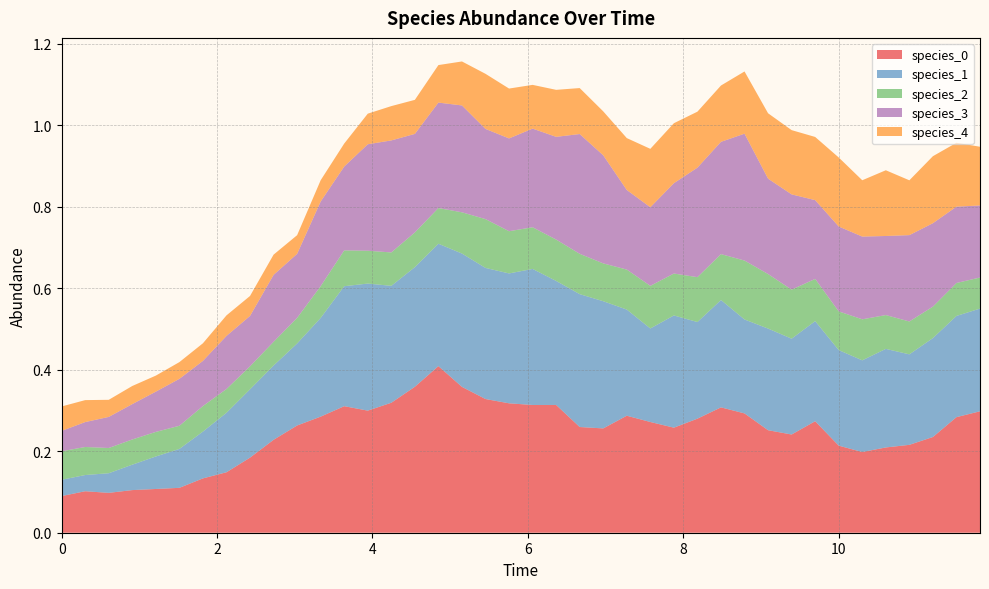

Reading left to right, list all the values displayed in this chart.

species_0: 0.0=0.1	0.30303030303030304=0.1	0.6060606060606061=0.1	0.9090909090909092=0.1	1.2121212121212122=0.1	1.5151515151515151=0.1	1.8181818181818183=0.1	2.121212121212121=0.1	2.4242424242424243=0.2	2.7272727272727275=0.2	3.0303030303030303=0.3	3.3333333333333335=0.3	3.6363636363636367=0.3	3.9393939393939394=0.3	4.242424242424242=0.3	4.545454545454546=0.4	4.848484848484849=0.4	5.151515151515151=0.4	5.454545454545455=0.3	5.757575757575758=0.3	6.0606060606060606=0.3	6.363636363636364=0.3	6.666666666666667=0.3	6.96969696969697=0.3	7.272727272727273=0.3	7.575757575757576=0.3	7.878787878787879=0.3	8.181818181818182=0.3	8.484848484848484=0.3	8.787878787878789=0.3	9.090909090909092=0.3	9.393939393939394=0.2	9.696969696969697=0.3	10.0=0.2	10.303030303030303=0.2	10.606060606060606=0.2	10.90909090909091=0.2	11.212121212121213=0.2	11.515151515151516=0.3	11.818181818181818=0.3
species_1: 0.0=0.0	0.30303030303030304=0.0	0.6060606060606061=0.0	0.9090909090909092=0.1	1.2121212121212122=0.1	1.5151515151515151=0.1	1.8181818181818183=0.1	2.121212121212121=0.1	2.4242424242424243=0.2	2.7272727272727275=0.2	3.0303030303030303=0.2	3.3333333333333335=0.2	3.6363636363636367=0.3	3.9393939393939394=0.3	4.242424242424242=0.3	4.545454545454546=0.3	4.848484848484849=0.3	5.151515151515151=0.3	5.454545454545455=0.3	5.757575757575758=0.3	6.0606060606060606=0.3	6.363636363636364=0.3	6.666666666666667=0.3	6.96969696969697=0.3	7.272727272727273=0.3	7.575757575757576=0.2	7.878787878787879=0.3	8.181818181818182=0.2	8.484848484848484=0.3	8.787878787878789=0.2	9.090909090909092=0.2	9.393939393939394=0.2	9.696969696969697=0.2	10.0=0.2	10.303030303030303=0.2	10.606060606060606=0.2	10.90909090909091=0.2	11.212121212121213=0.2	11.515151515151516=0.2	11.818181818181818=0.3
species_2: 0.0=0.1	0.30303030303030304=0.1	0.6060606060606061=0.1	0.9090909090909092=0.1	1.2121212121212122=0.1	1.5151515151515151=0.1	1.8181818181818183=0.1	2.121212121212121=0.1	2.4242424242424243=0.1	2.7272727272727275=0.1	3.0303030303030303=0.1	3.3333333333333335=0.1	3.6363636363636367=0.1	3.9393939393939394=0.1	4.242424242424242=0.1	4.545454545454546=0.1	4.848484848484849=0.1	5.151515151515151=0.1	5.454545454545455=0.1	5.757575757575758=0.1	6.0606060606060606=0.1	6.363636363636364=0.1	6.666666666666667=0.1	6.96969696969697=0.1	7.272727272727273=0.1	7.575757575757576=0.1	7.878787878787879=0.1	8.181818181818182=0.1	8.484848484848484=0.1	8.787878787878789=0.1	9.090909090909092=0.1	9.393939393939394=0.1	9.696969696969697=0.1	10.0=0.1	10.303030303030303=0.1	10.606060606060606=0.1	10.90909090909091=0.1	11.212121212121213=0.1	11.515151515151516=0.1	11.818181818181818=0.1
species_3: 0.0=0.1	0.30303030303030304=0.1	0.6060606060606061=0.1	0.9090909090909092=0.1	1.2121212121212122=0.1	1.5151515151515151=0.1	1.8181818181818183=0.1	2.121212121212121=0.1	2.4242424242424243=0.1	2.7272727272727275=0.2	3.0303030303030303=0.2	3.3333333333333335=0.2	3.6363636363636367=0.2	3.9393939393939394=0.3	4.242424242424242=0.3	4.545454545454546=0.2	4.848484848484849=0.3	5.151515151515151=0.3	5.454545454545455=0.2	5.757575757575758=0.2	6.0606060606060606=0.2	6.363636363636364=0.3	6.666666666666667=0.3	6.96969696969697=0.3	7.272727272727273=0.2	7.575757575757576=0.2	7.878787878787879=0.2	8.181818181818182=0.3	8.484848484848484=0.3	8.787878787878789=0.3	9.090909090909092=0.2	9.393939393939394=0.2	9.696969696969697=0.2	10.0=0.2	10.303030303030303=0.2	10.606060606060606=0.2	10.90909090909091=0.2	11.212121212121213=0.2	11.515151515151516=0.2	11.818181818181818=0.2
species_4: 0.0=0.1	0.30303030303030304=0.1	0.6060606060606061=0.0	0.9090909090909092=0.0	1.2121212121212122=0.0	1.5151515151515151=0.0	1.8181818181818183=0.0	2.121212121212121=0.1	2.4242424242424243=0.0	2.7272727272727275=0.0	3.0303030303030303=0.0	3.3333333333333335=0.1	3.6363636363636367=0.1	3.9393939393939394=0.1	4.242424242424242=0.1	4.545454545454546=0.1	4.848484848484849=0.1	5.151515151515151=0.1	5.454545454545455=0.1	5.757575757575758=0.1	6.0606060606060606=0.1	6.363636363636364=0.1	6.666666666666667=0.1	6.96969696969697=0.1	7.272727272727273=0.1	7.575757575757576=0.1	7.878787878787879=0.1	8.181818181818182=0.1	8.484848484848484=0.1	8.787878787878789=0.2	9.090909090909092=0.2	9.393939393939394=0.2	9.696969696969697=0.2	10.0=0.2	10.303030303030303=0.1	10.606060606060606=0.2	10.90909090909091=0.1	11.212121212121213=0.2	11.515151515151516=0.2	11.818181818181818=0.1